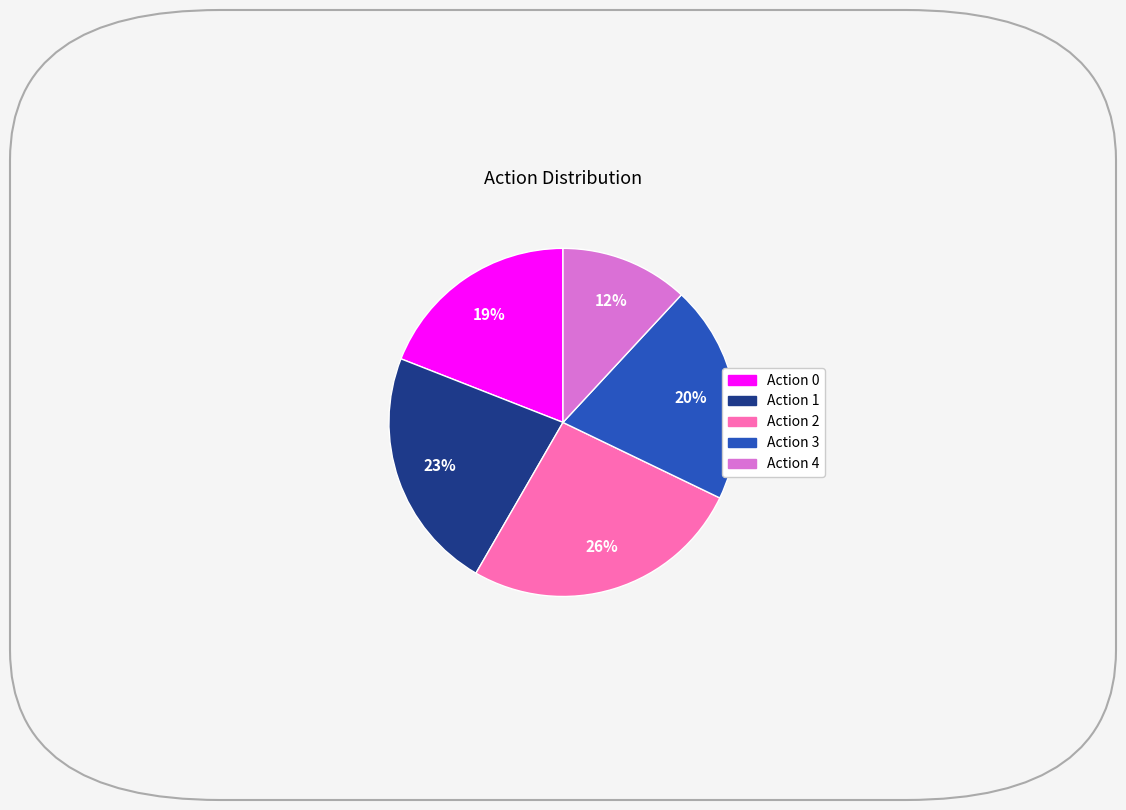

Does any single category account for the majority?

No